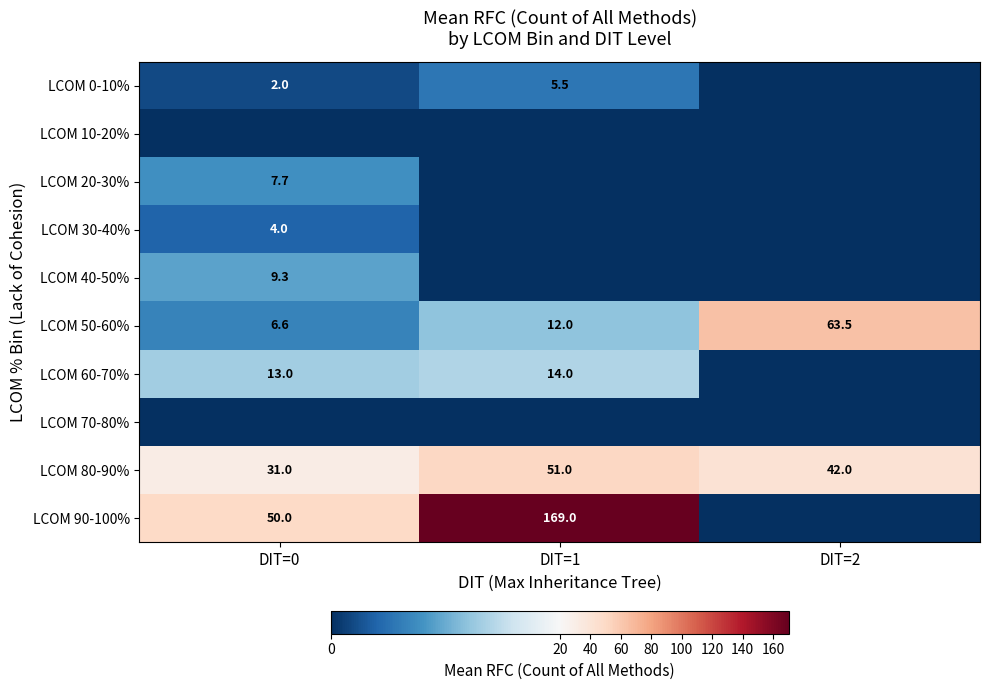

At which label does LCOM 80-90% first exceed 42?

DIT=1